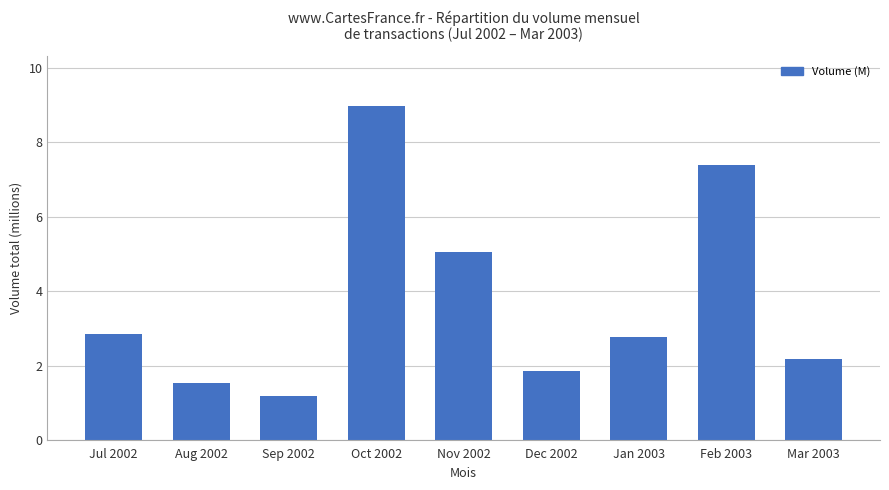

What is the difference between the second highest and minimum values?

6.2